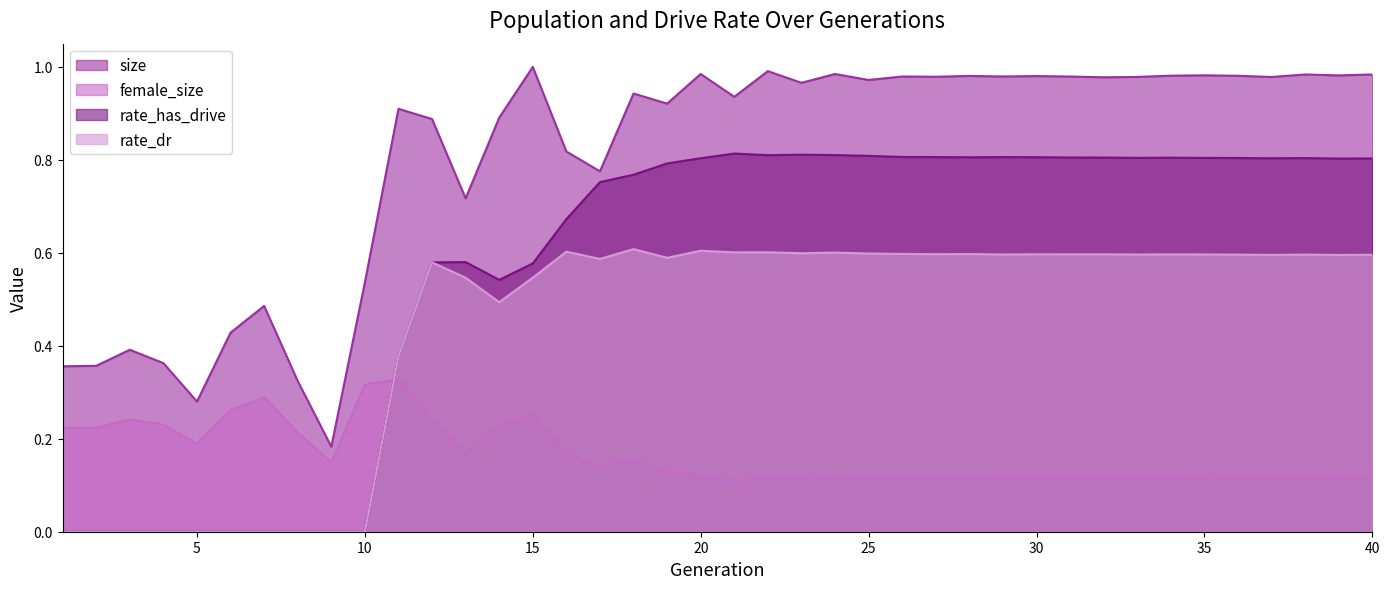

List the series in order of their overall mean, lowest first.

female_size, rate_dr, rate_has_drive, size